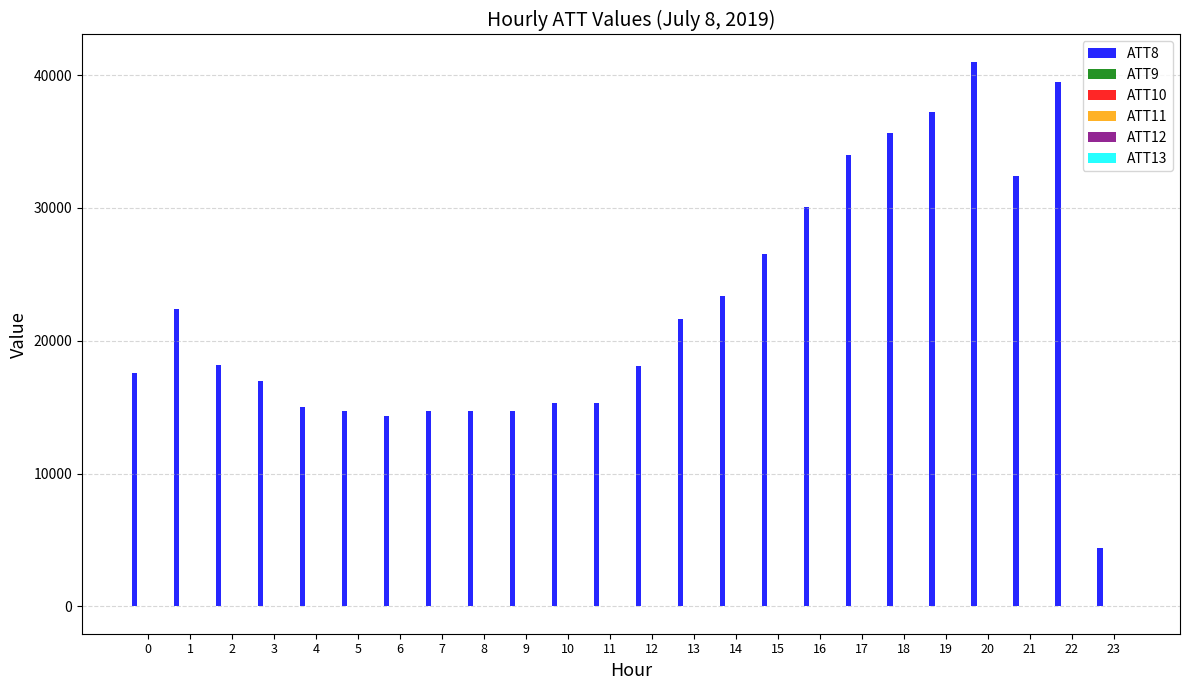

How many series are shown in this chart?

6